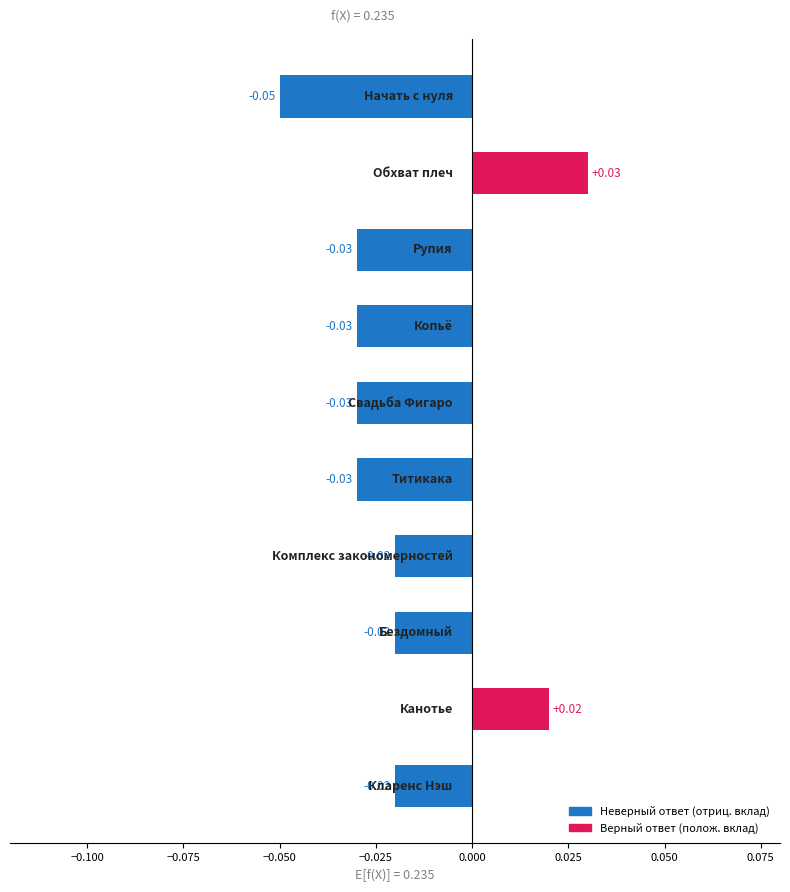

Rank the categories by value from lowest to highest.

Начать с нуля, Рупия, Копьё, Свадьба Фигаро, Титикака, Комплекс закономерностей, Бездомный, Кларенс Нэш, Канотье, Обхват плеч